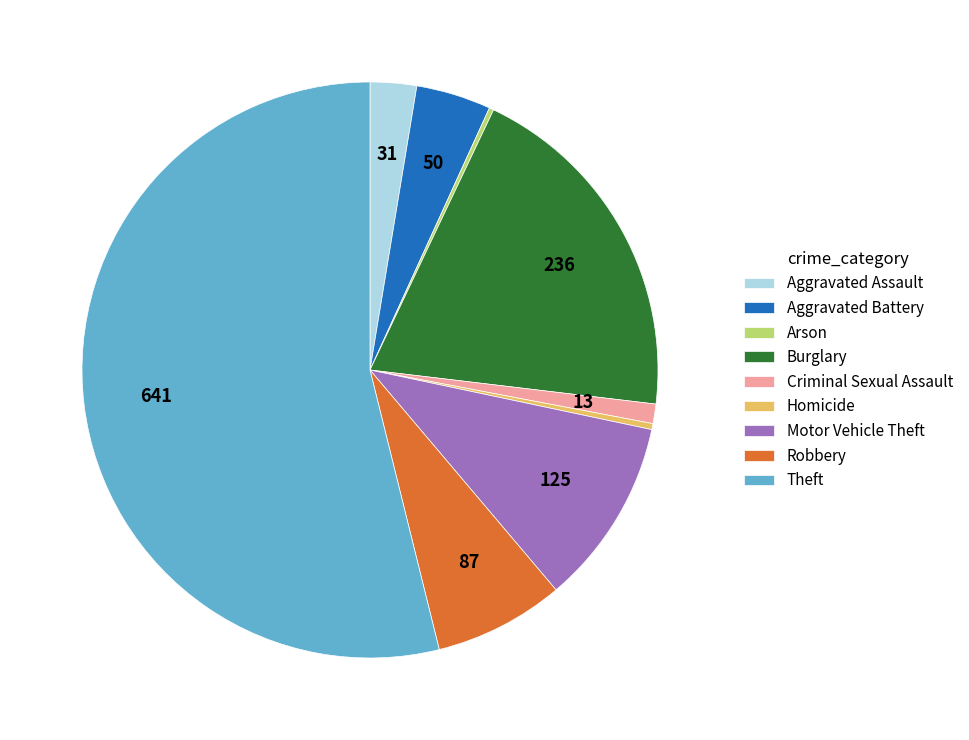

Do Aggravated Assault and Homicide together represent more than half of the pie?

No